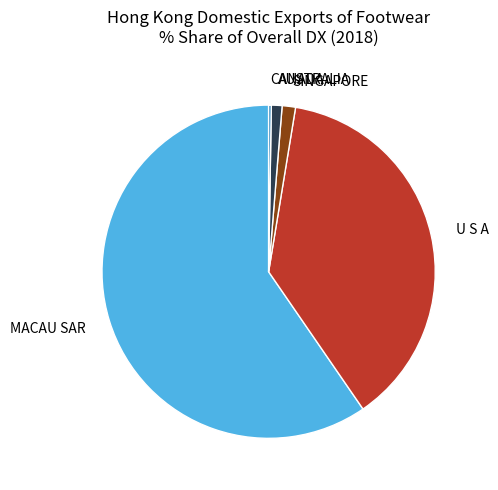

True or false: U S A accounts for 38% of the total.

True